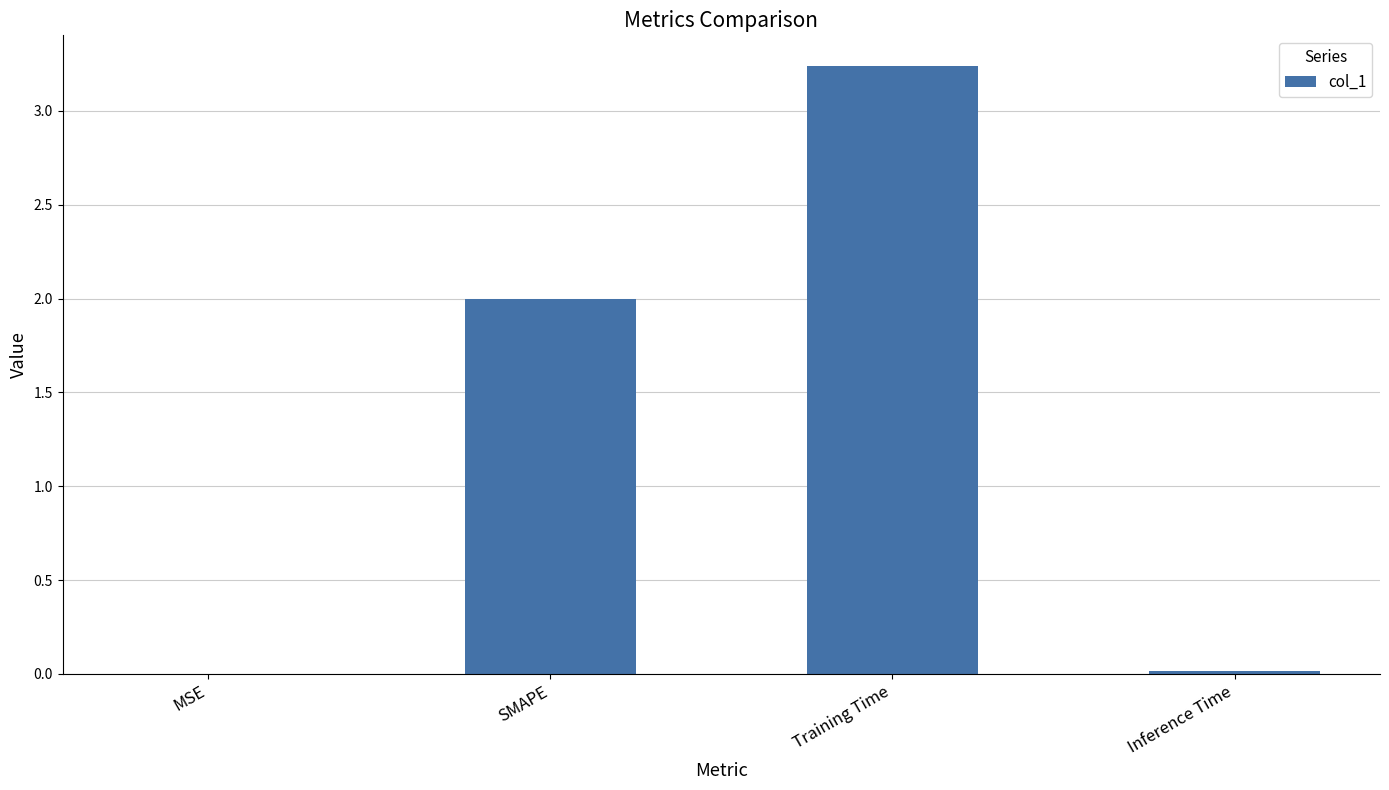

Count the number of data series in this chart.

1